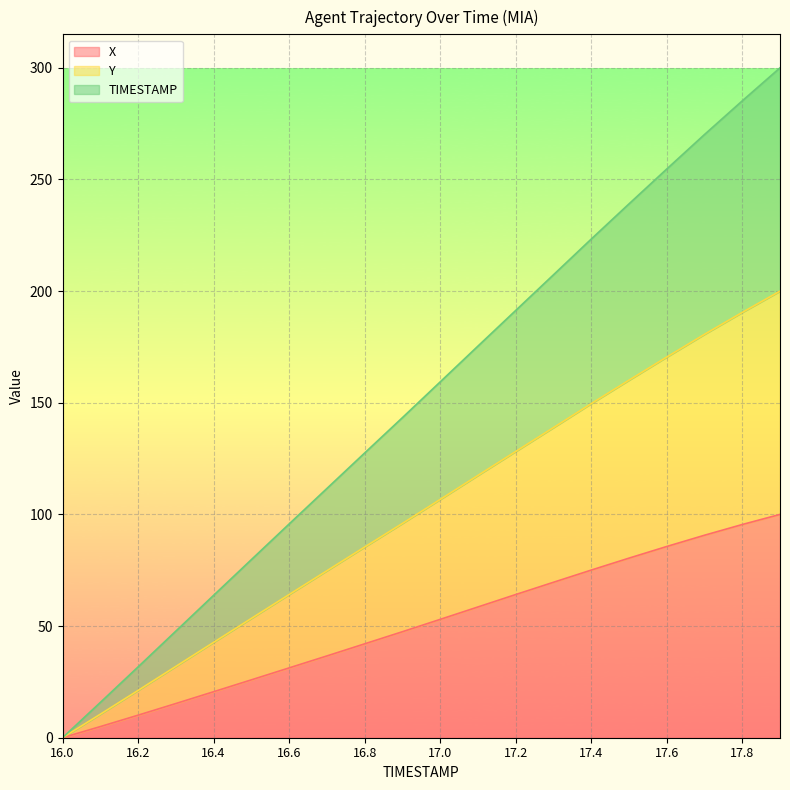

True or false: TIMESTAMP and X intersect in this chart.

False